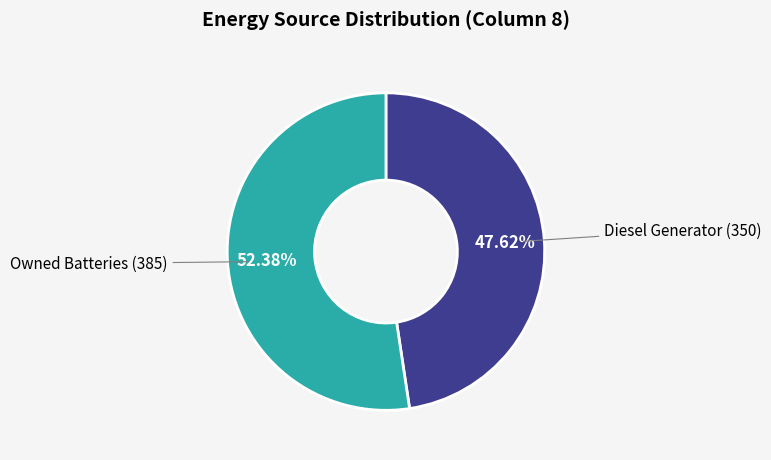

Is there any slice that represents more than half of the pie?

Yes